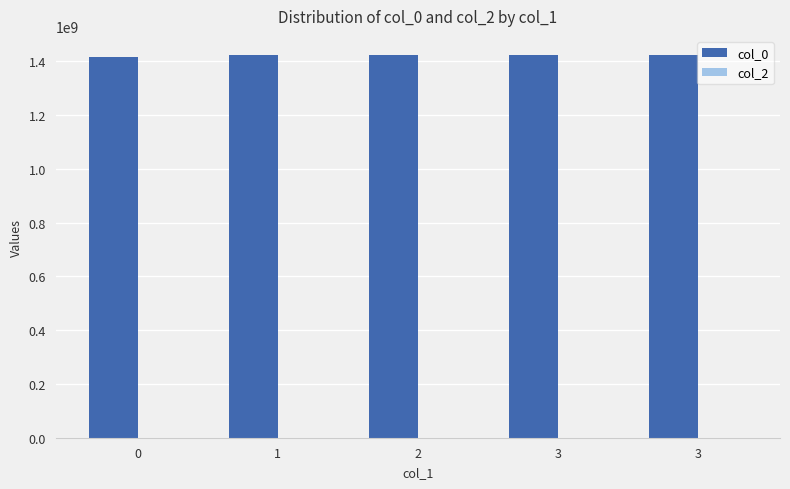

How many bars are there in total?

5